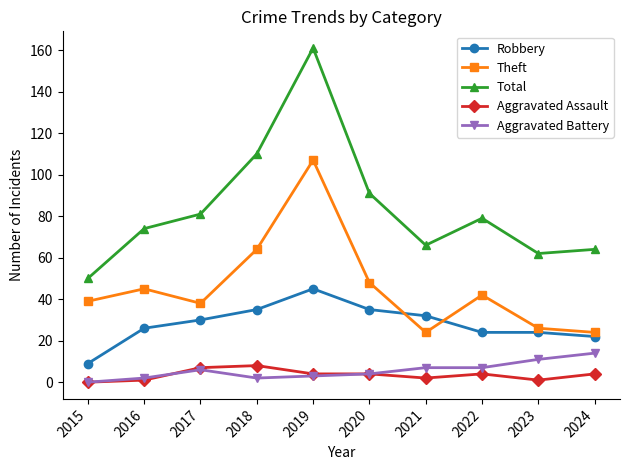

Is it true that Theft equals 77 at 2016?

False